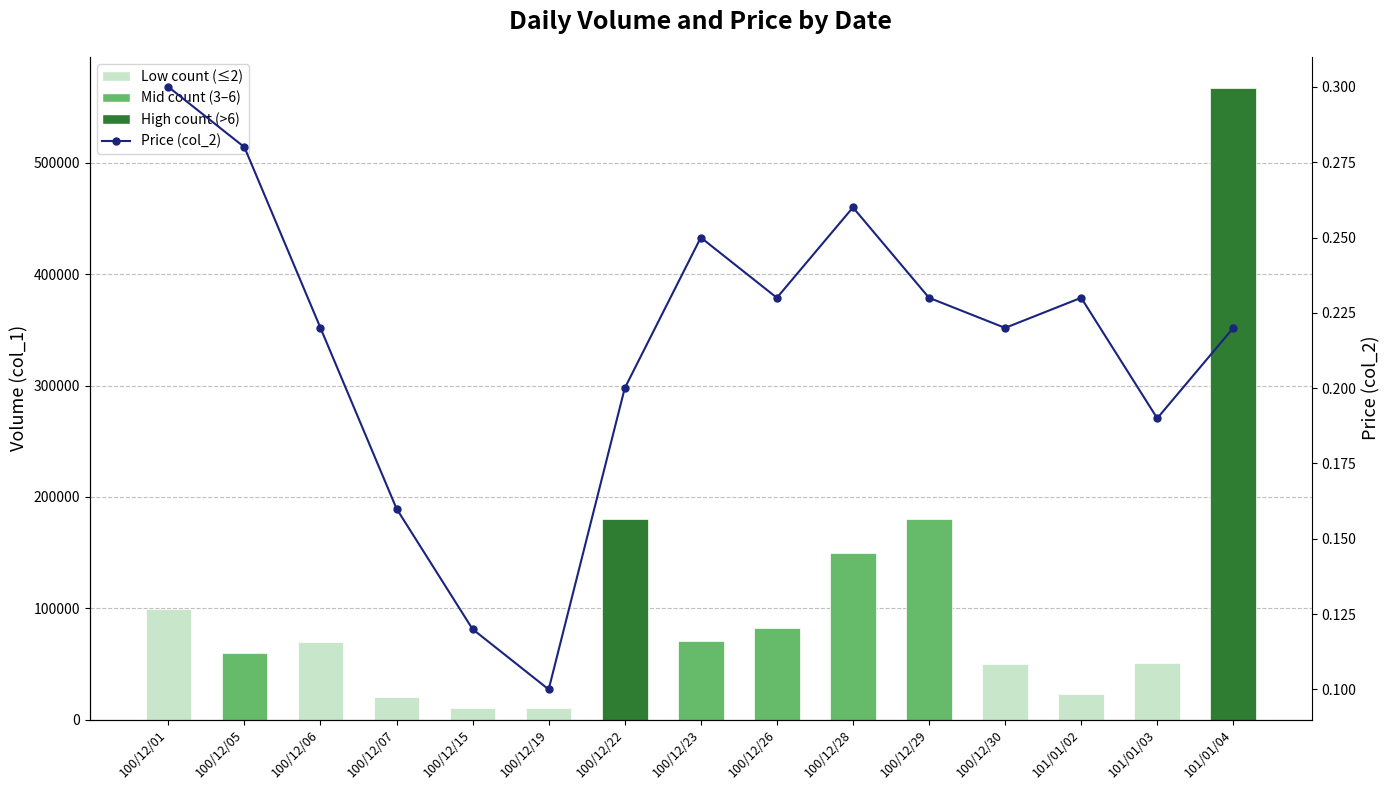

List the labels in order of value, largest first.

100/12/01, 100/12/05, 100/12/28, 100/12/23, 100/12/26, 100/12/29, 101/01/02, 100/12/06, 100/12/30, 101/01/04, 100/12/22, 101/01/03, 100/12/07, 100/12/15, 100/12/19